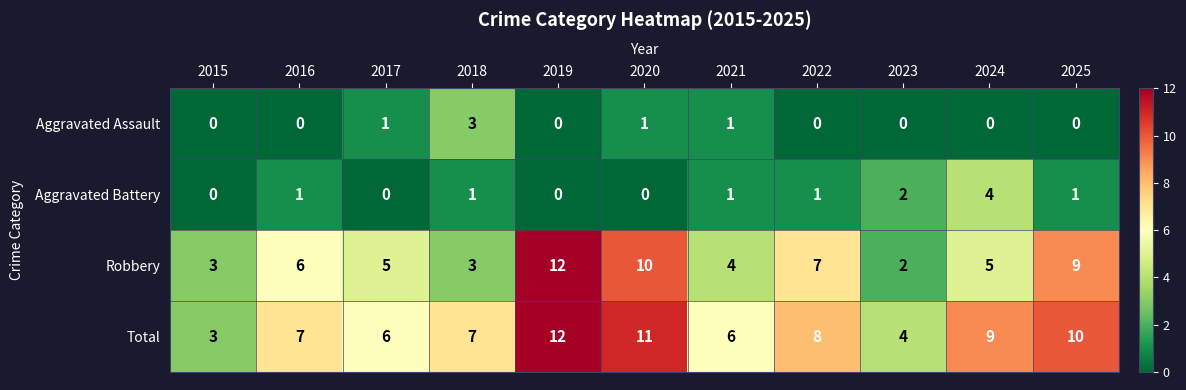

Which category has the highest value in the Aggravated Assault series?

2018